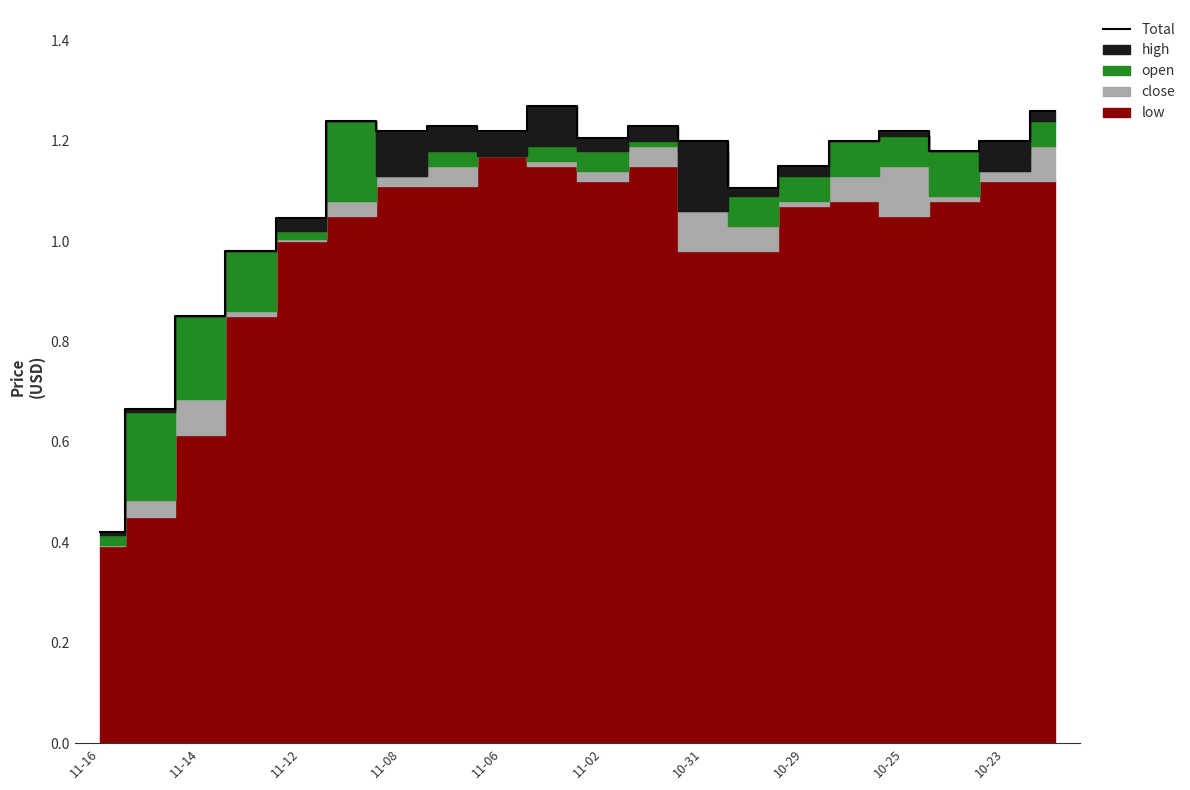

True or false: Total has a value of 0.3 at 11-12.

False